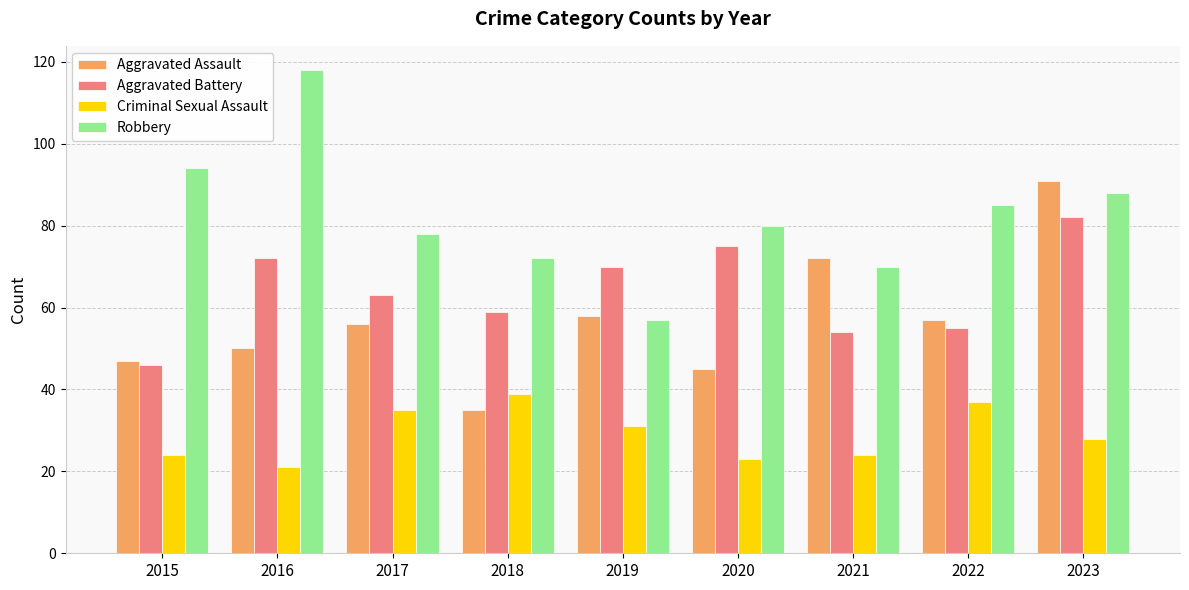

Which category has the highest value across all series?

2016